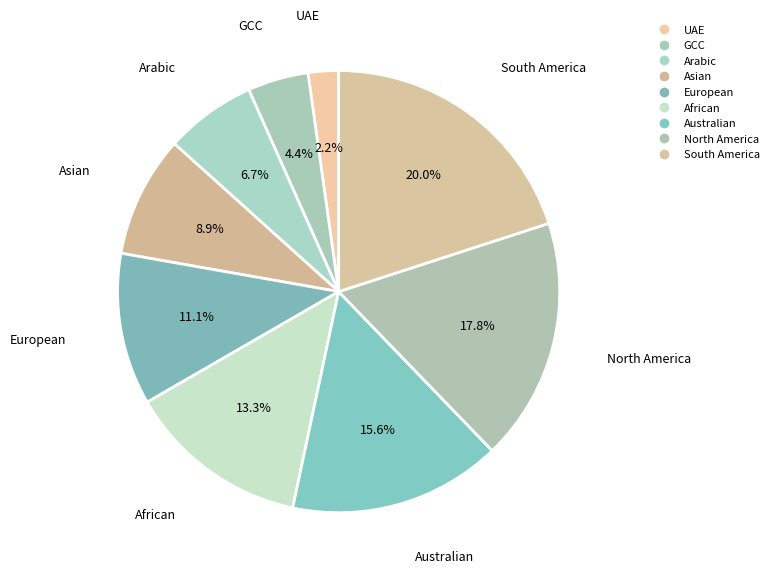

Approximately how many times larger is the value at آسيوي compared to خليجي?

2.0